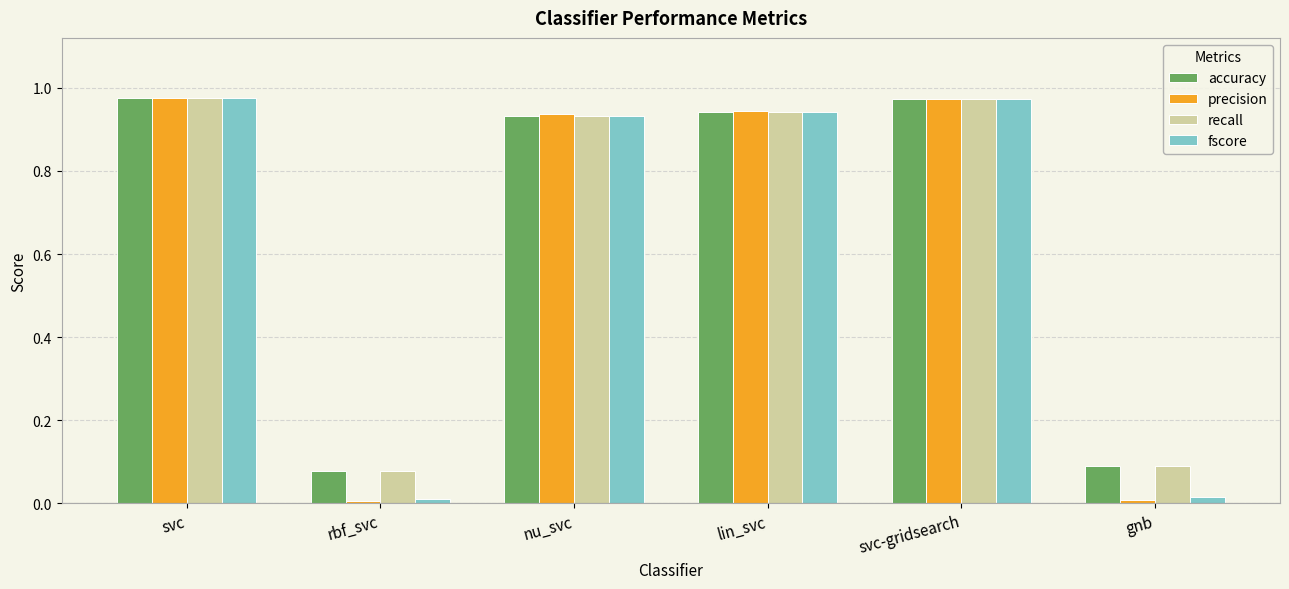

Is the value of recall at svc greater than the value of fscore at rbf_svc?

Yes